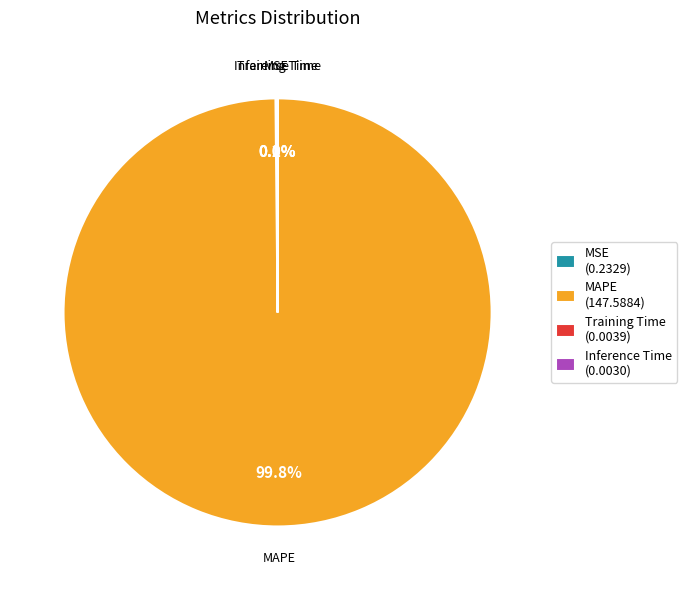

Is there a majority slice in this chart?

Yes